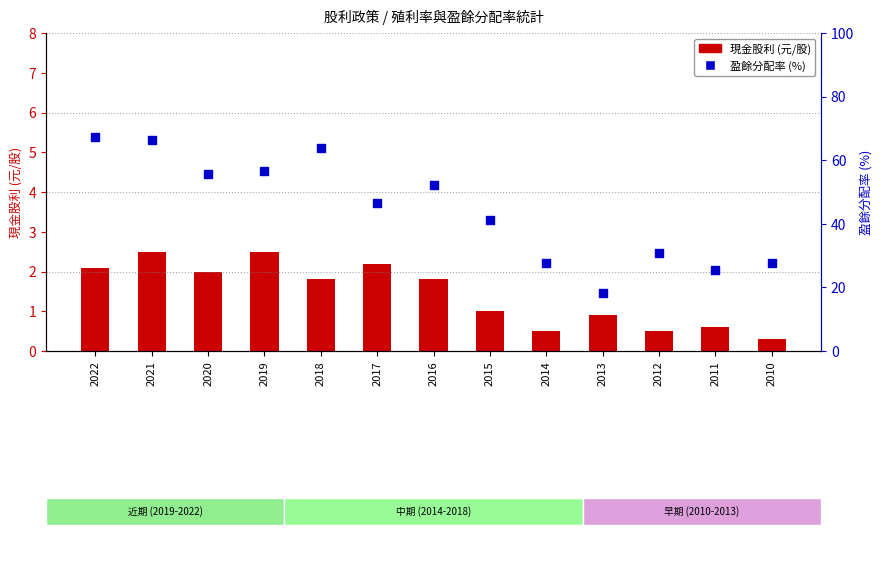

At which category is the sum across all series the highest?

2022